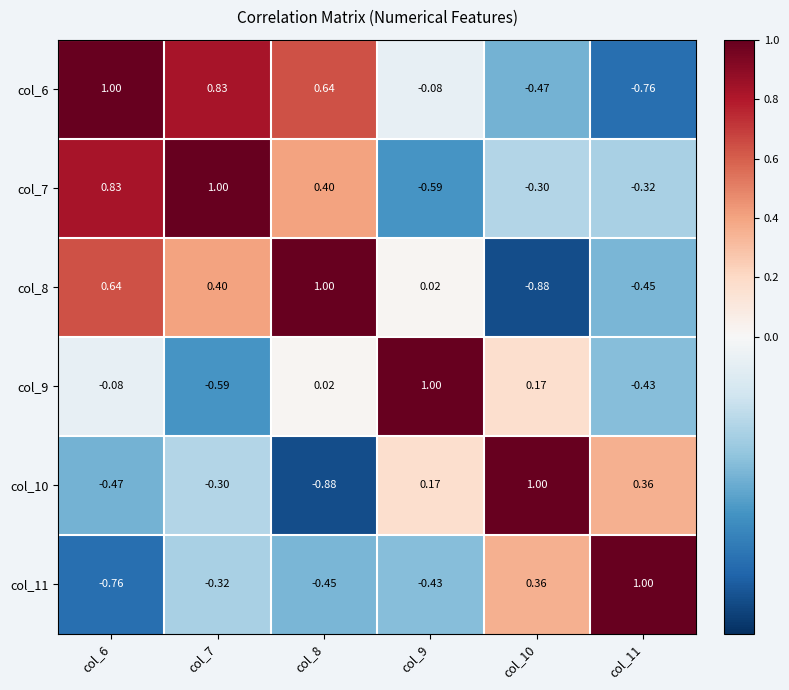

Is the value of col_10 at col_10 greater than the value of col_6 at col_9?

Yes